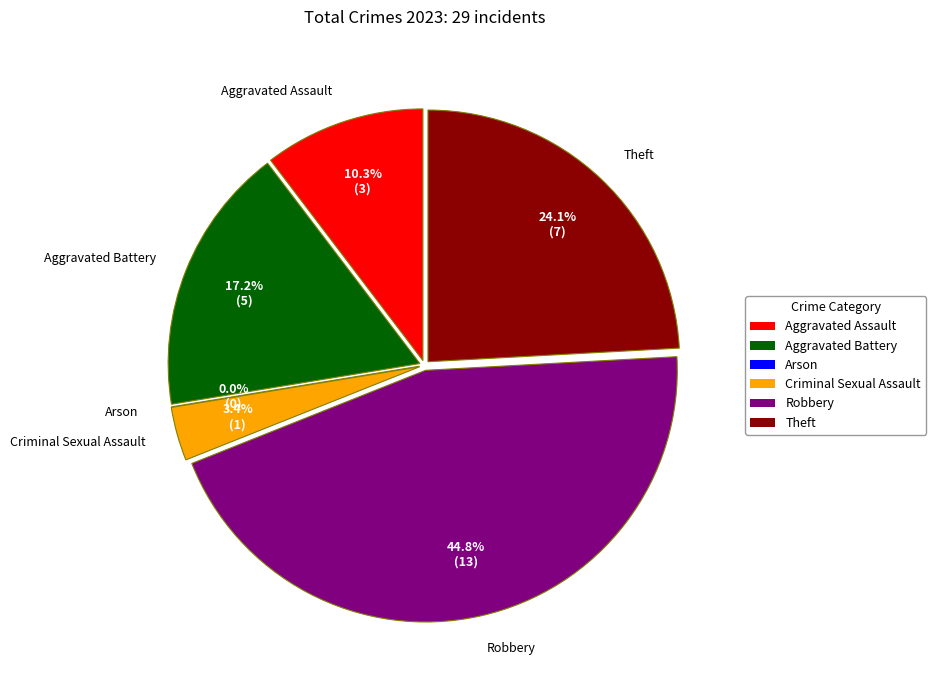

How many slices are in this pie chart?

6